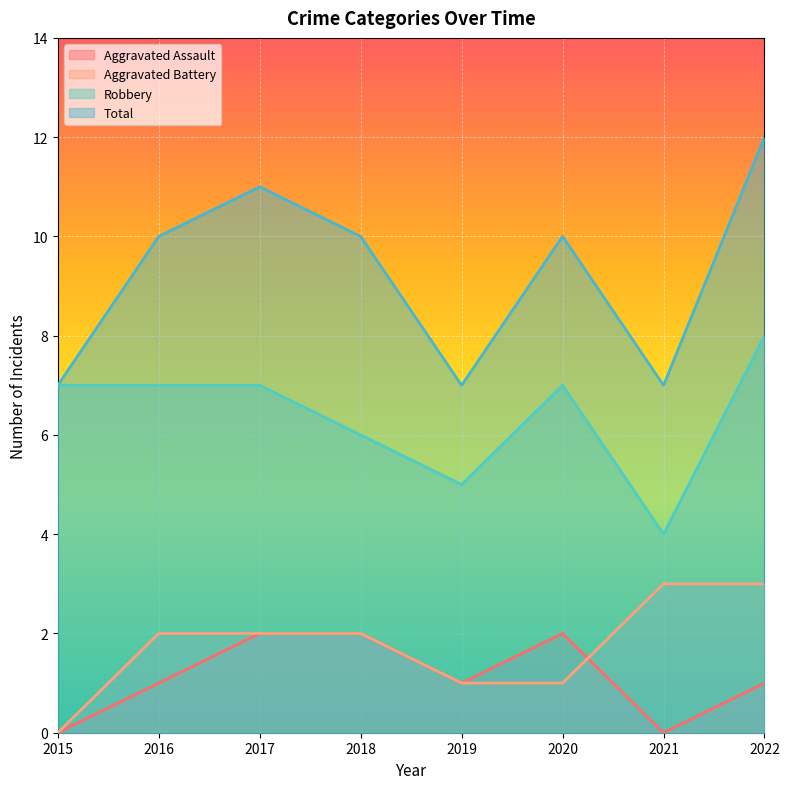

How many intersections are there between Aggravated Battery and Aggravated Assault?

1